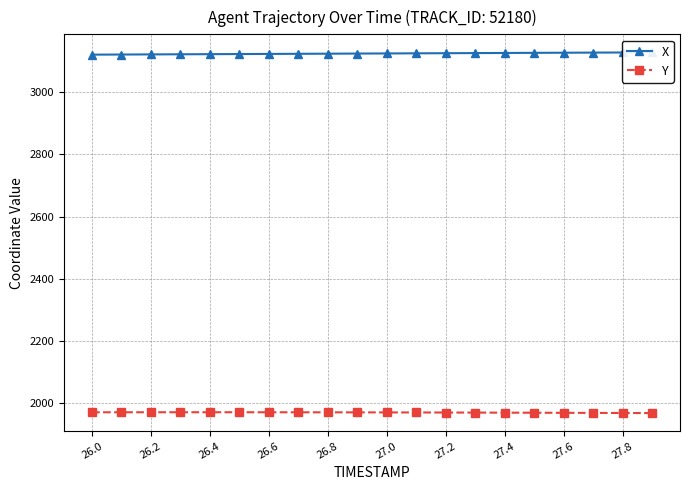

Rank the series by their maximum value, from lowest to highest.

Y, X